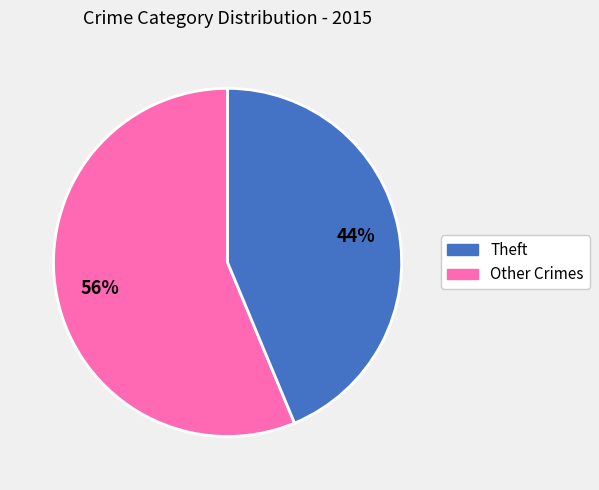

Is there any slice that represents more than half of the pie?

Yes